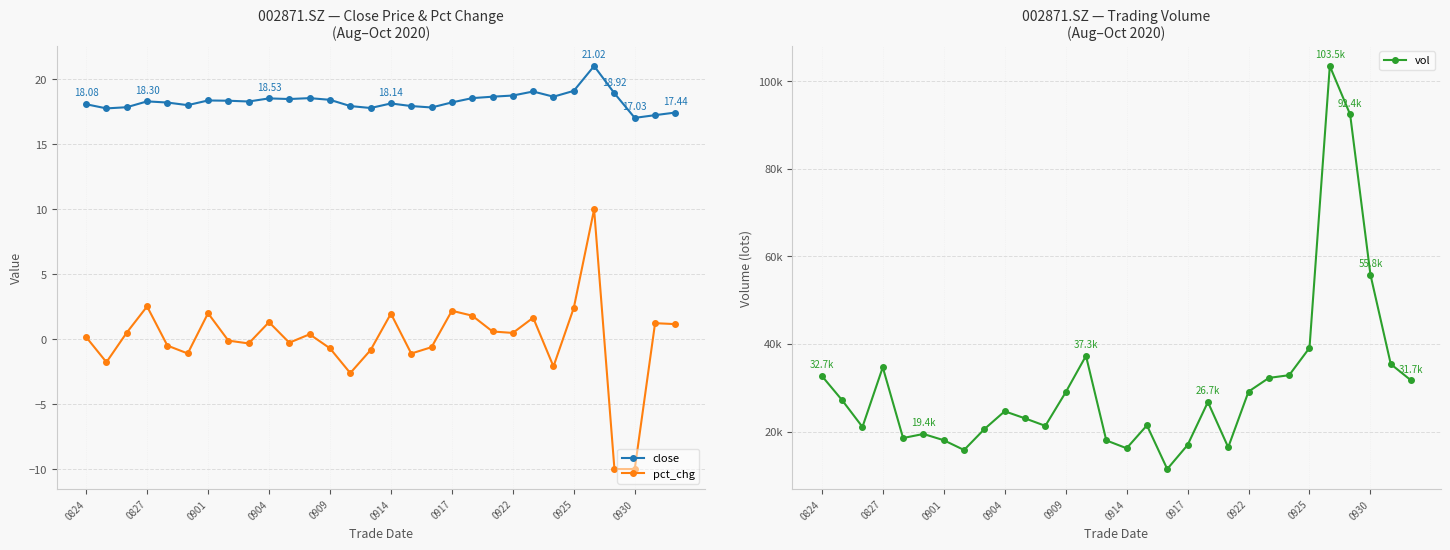

What is the maximum value shown in the chart?

103451.8